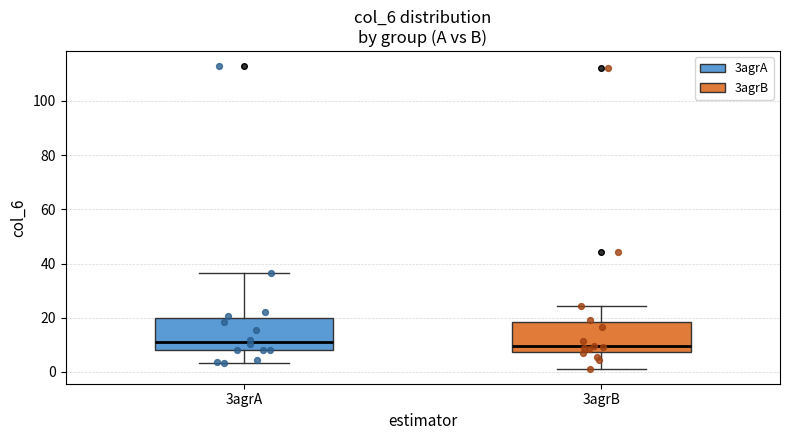

Reading left to right, transcribe this box plot: for each box, give where its median line is, the range the box spans, and where its two whiskers end, as read against the y-axis. The values are not printed on the chart, so give them approximately, as read against the axis.

3agrA: median 10, box 8 to 20, whiskers 4 to 36
3agrB: median 10, box 8 to 18, whiskers 2 to 24